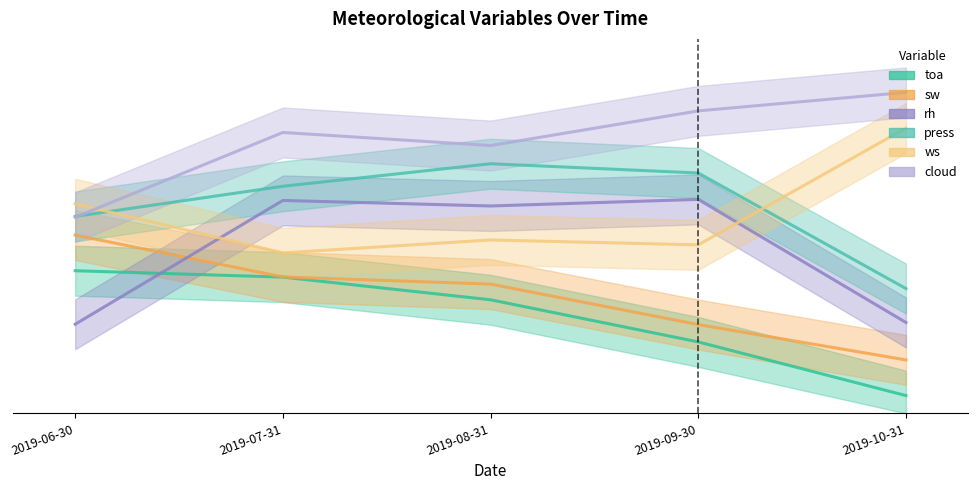

Which series changed the most between 2019-07-31 and 2019-08-31?

toa